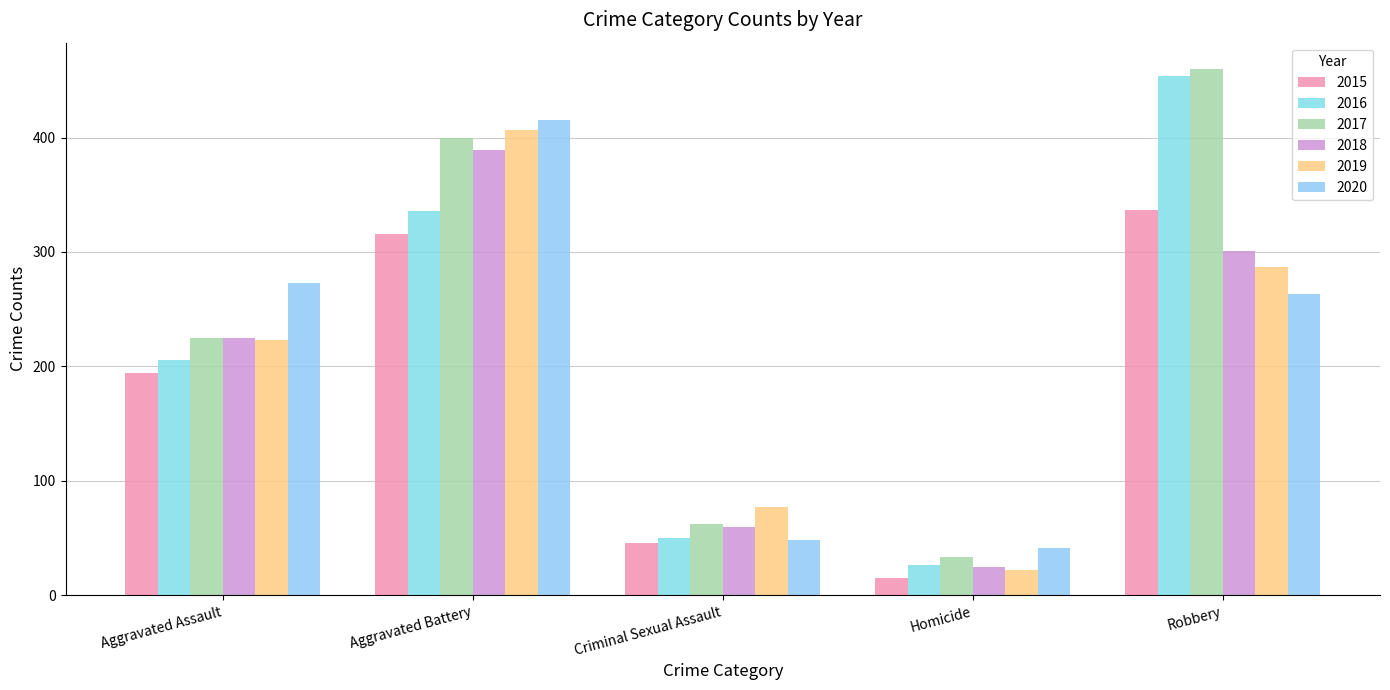

What is the label of the 2nd bar from the right?

Homicide